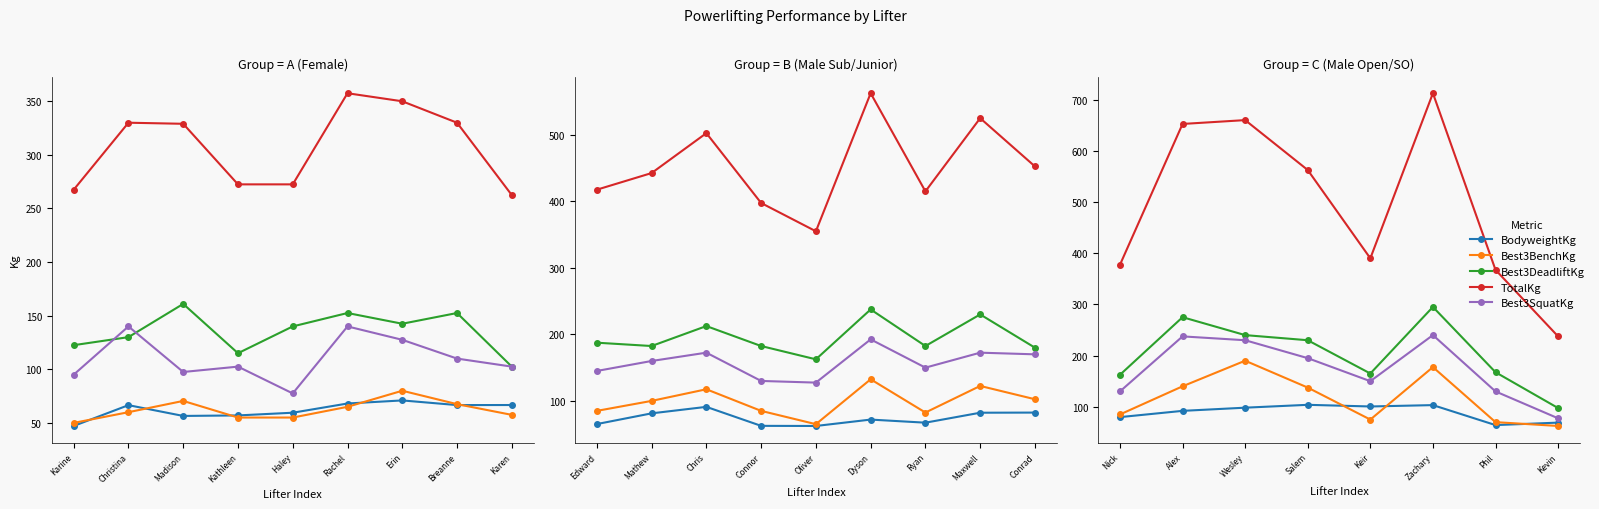

Which series changed the most between Zachary and Kevin?

TotalKg